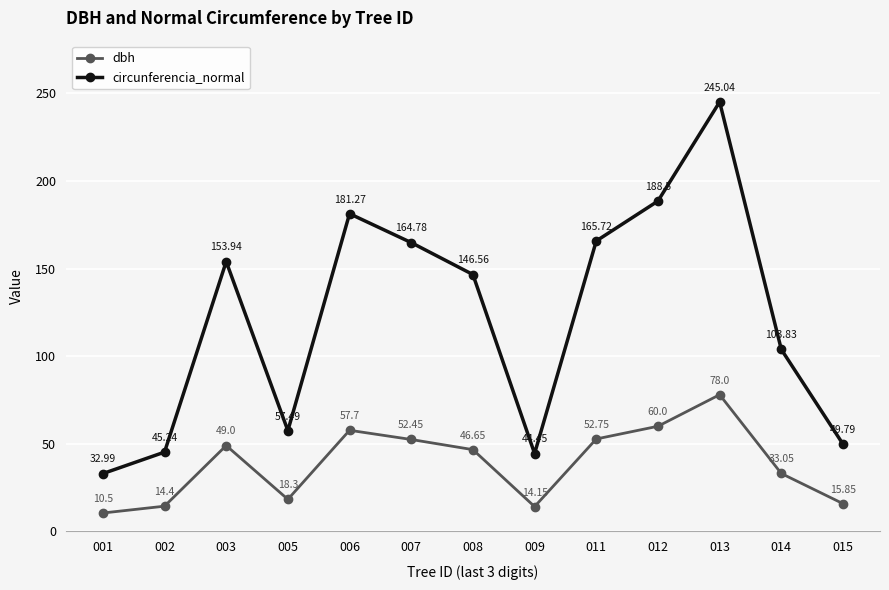

At which category is the sum across all series the highest?

013